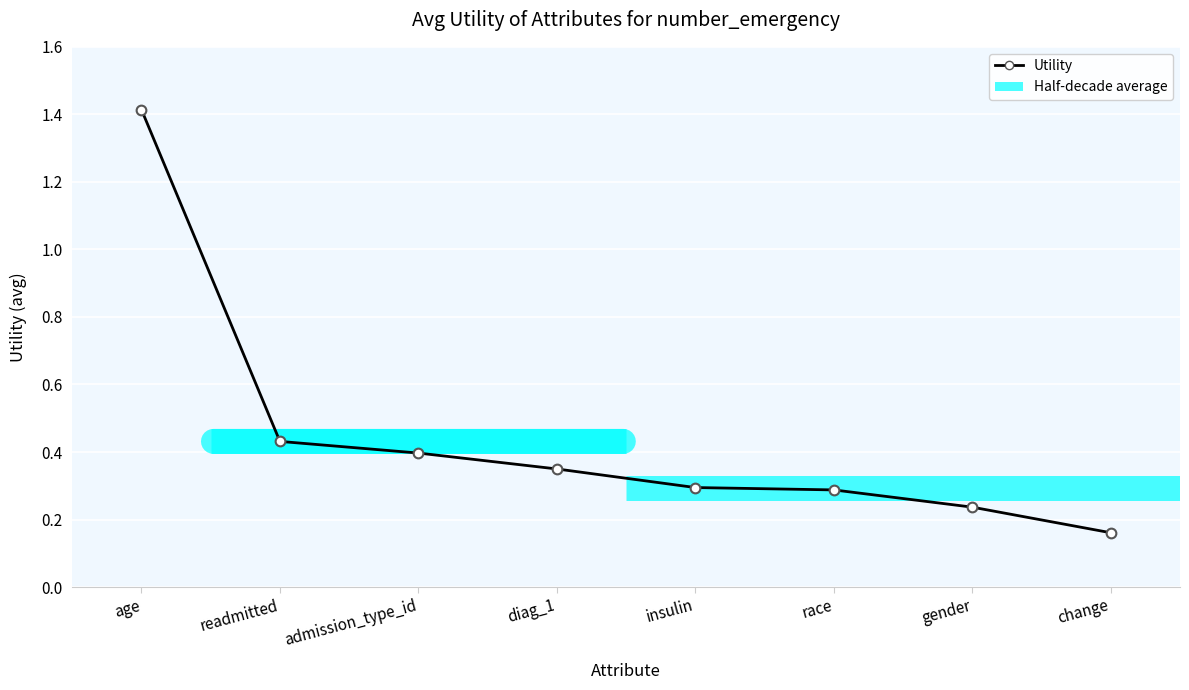

Is it true that the value at gender is 0.1?

False